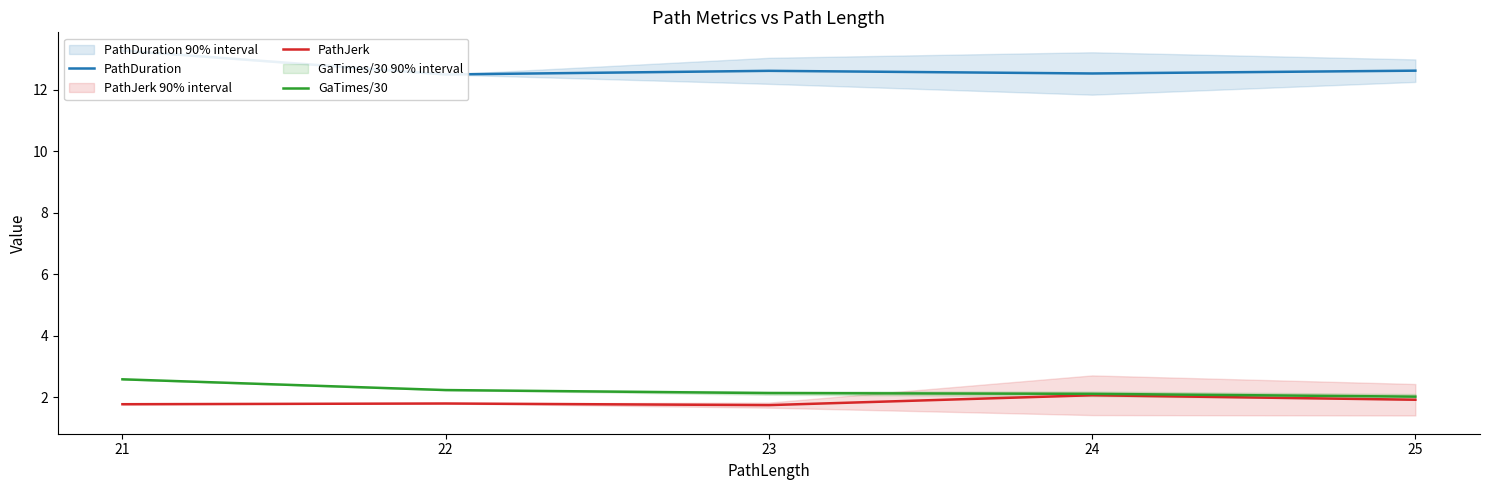

List the labels in order of PathDuration value, smallest first.

22, 24, 23, 25, 21